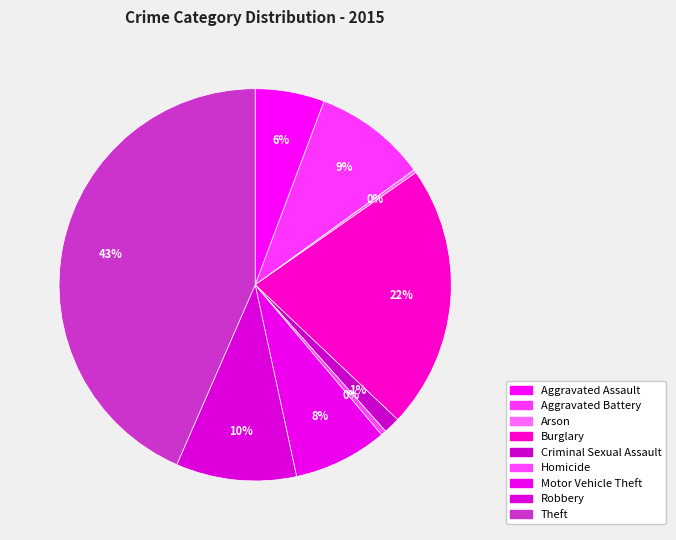

Approximately how many times larger is the value at Aggravated Battery compared to Motor Vehicle Theft?

1.2